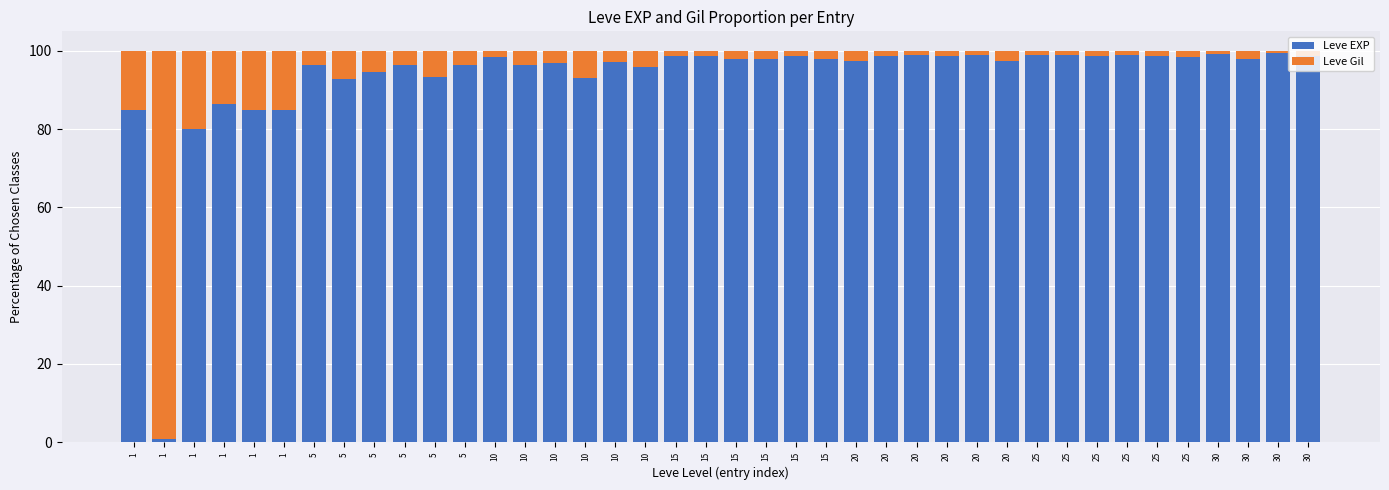

Between 10 and 15, which series saw the biggest shift?

Leve EXP